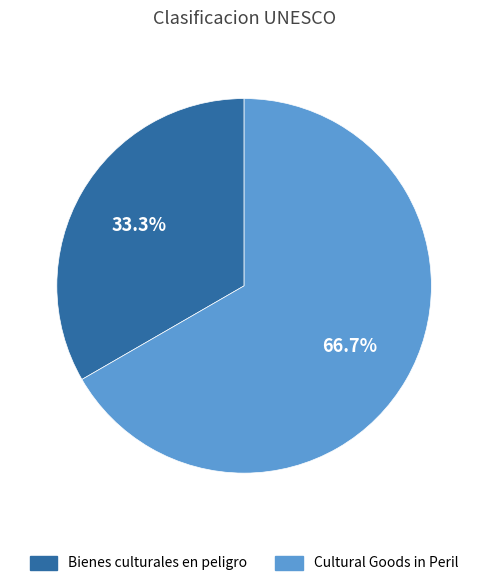

To the nearest percent, what percentage of the pie is Cultural Goods in Peril?

67%